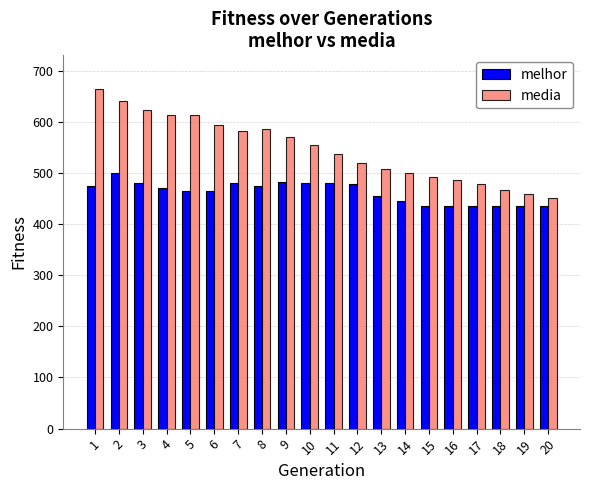

At which label does media reach its minimum?

20